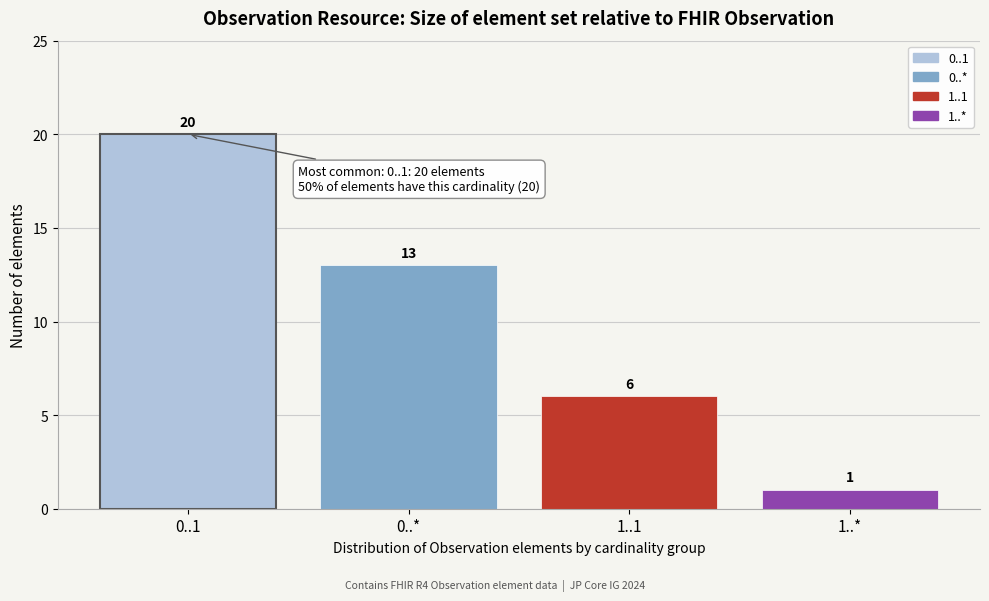

Reading right to left, transcribe all the data shown in this chart.

1	6	13	20